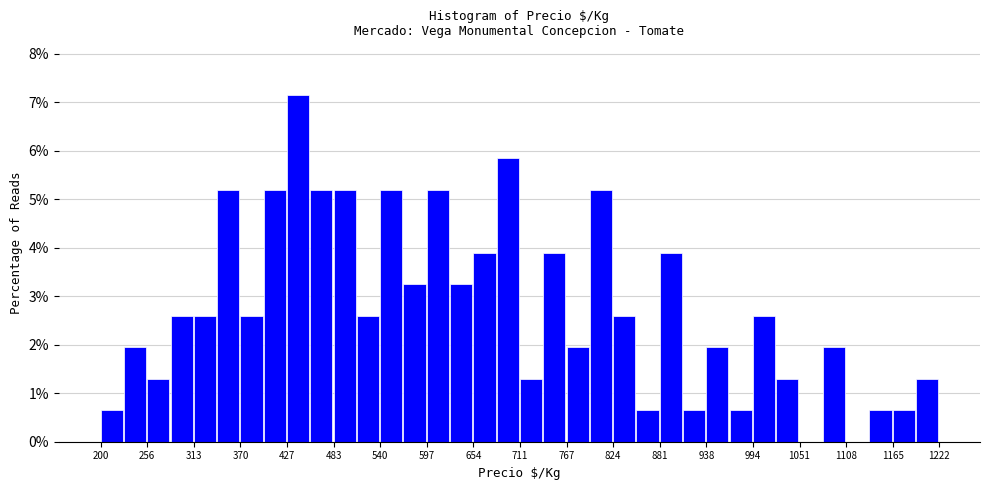

Read against the x-axis, roughly where is the centre of the tallest bar?

440